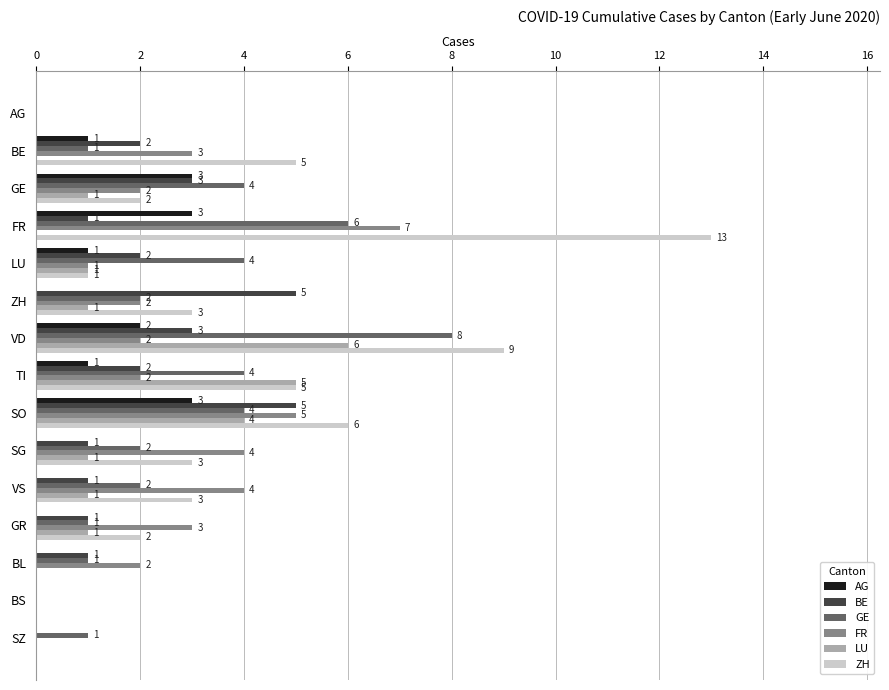

What value does the GE series have at SO?

4